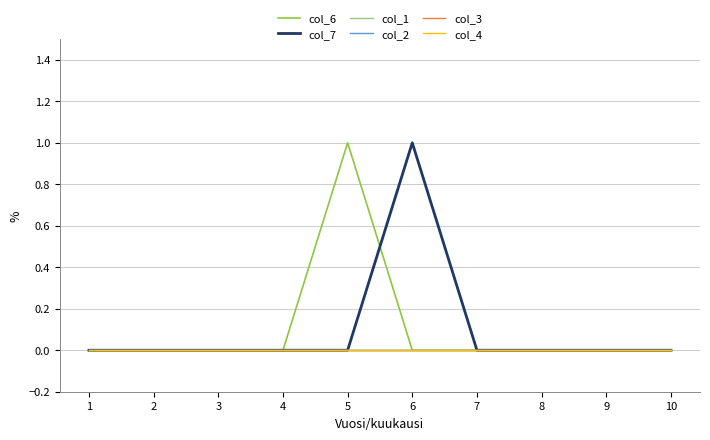

Reading left to right, extract all data points from this chart.

col_6: 0	0	0	0	1	0	0	0	0	0
col_7: 0	0	0	0	0	1	0	0	0	0
col_1: 0	0	0	0	0	0	0	0	0	0
col_2: 0	0	0	0	0	0	0	0	0	0
col_3: 0	0	0	0	0	0	0	0	0	0
col_4: 0	0	0	0	0	0	0	0	0	0